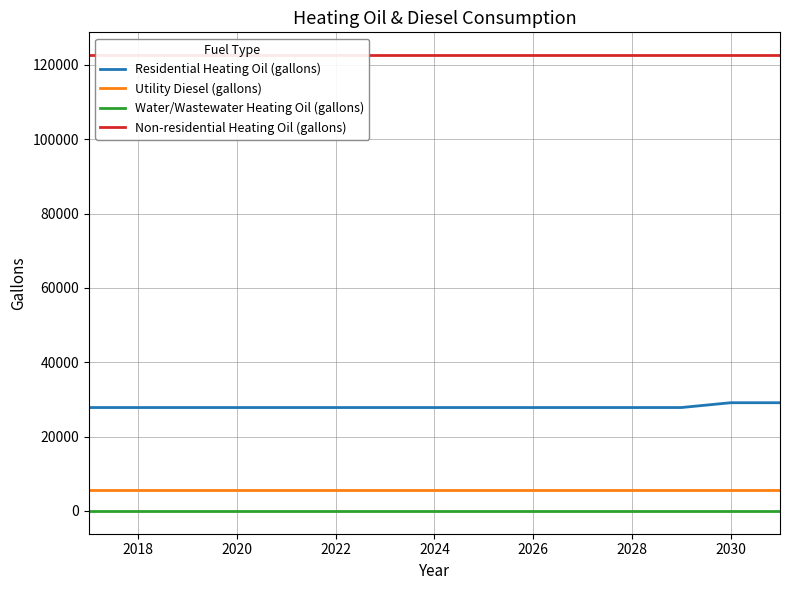

List the series in order of their peak value, lowest first.

Water/Wastewater Heating Oil (gallons), Utility Diesel (gallons), Residential Heating Oil (gallons), Non-residential Heating Oil (gallons)